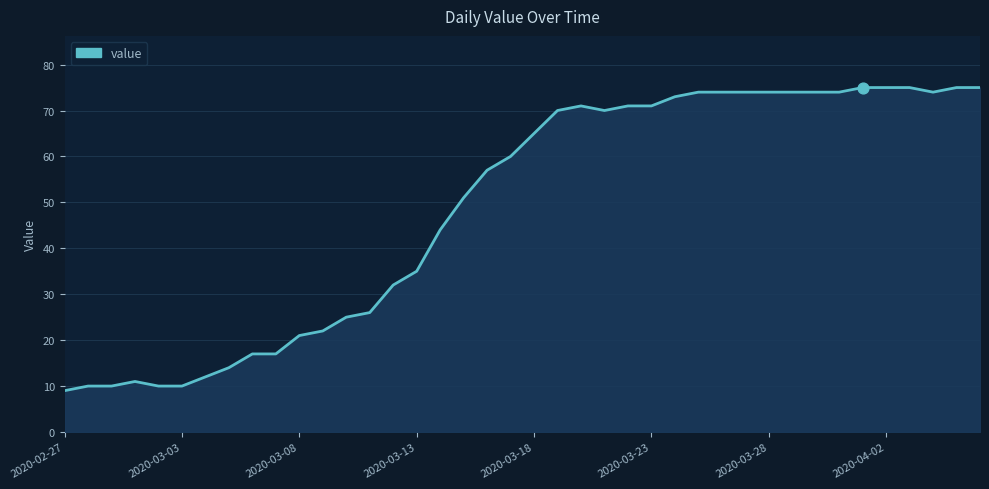

What is the greatest value displayed?

75